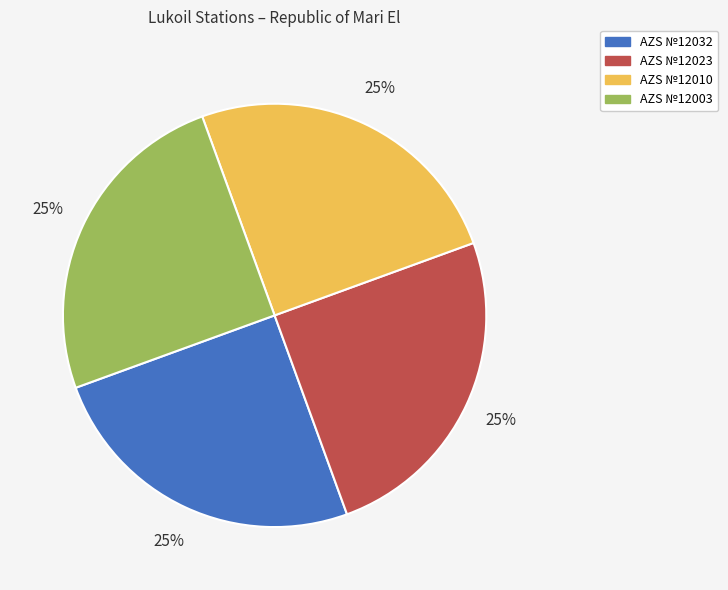

Approximately how many times larger is the value at AZS №12023 compared to AZS №12032?

1.0